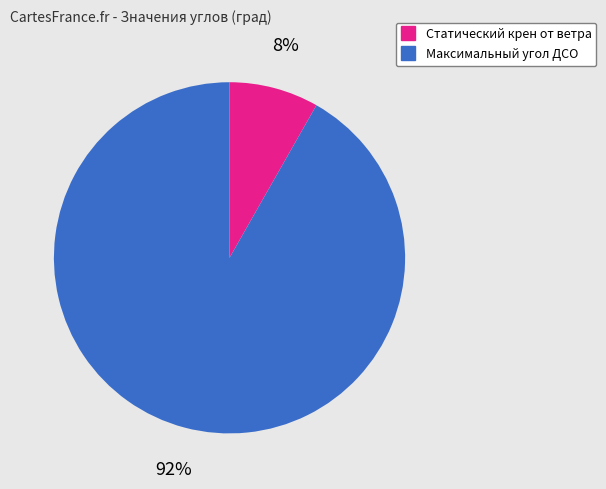

What percentage is the Максимальный угол ДСО slice, to the nearest percent?

92%